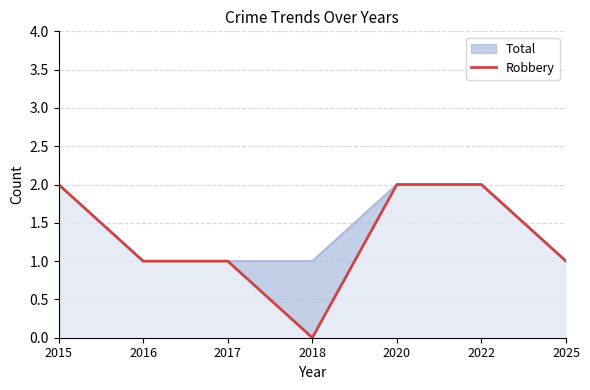

Does the chart display data point markers on the line(s)?

No